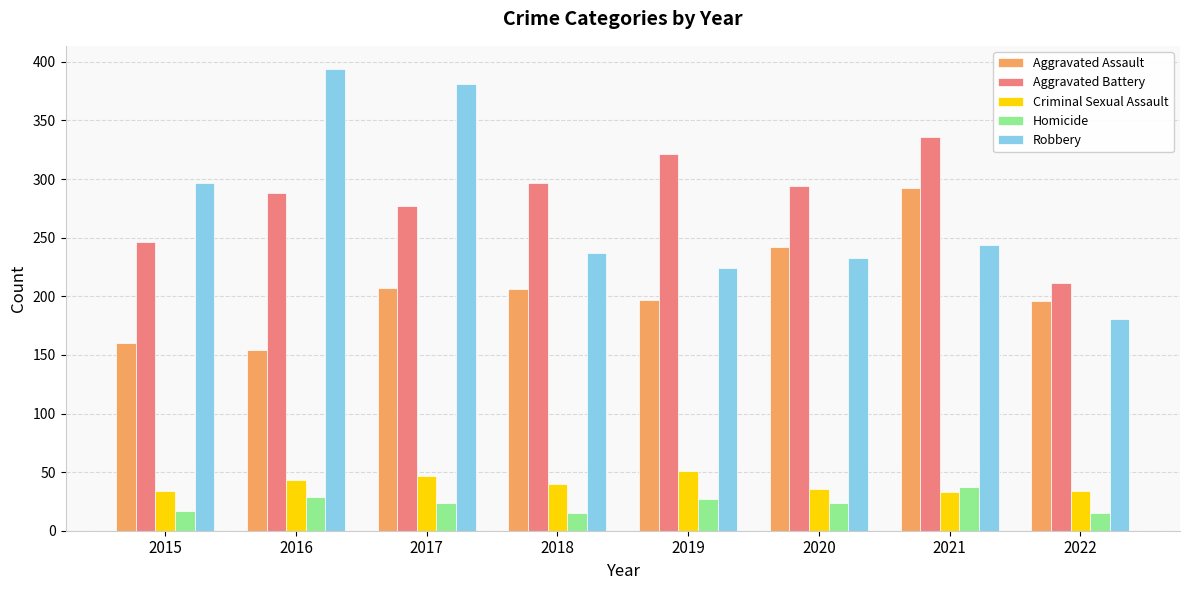

What value does the Aggravated Battery series have at 2019?

321